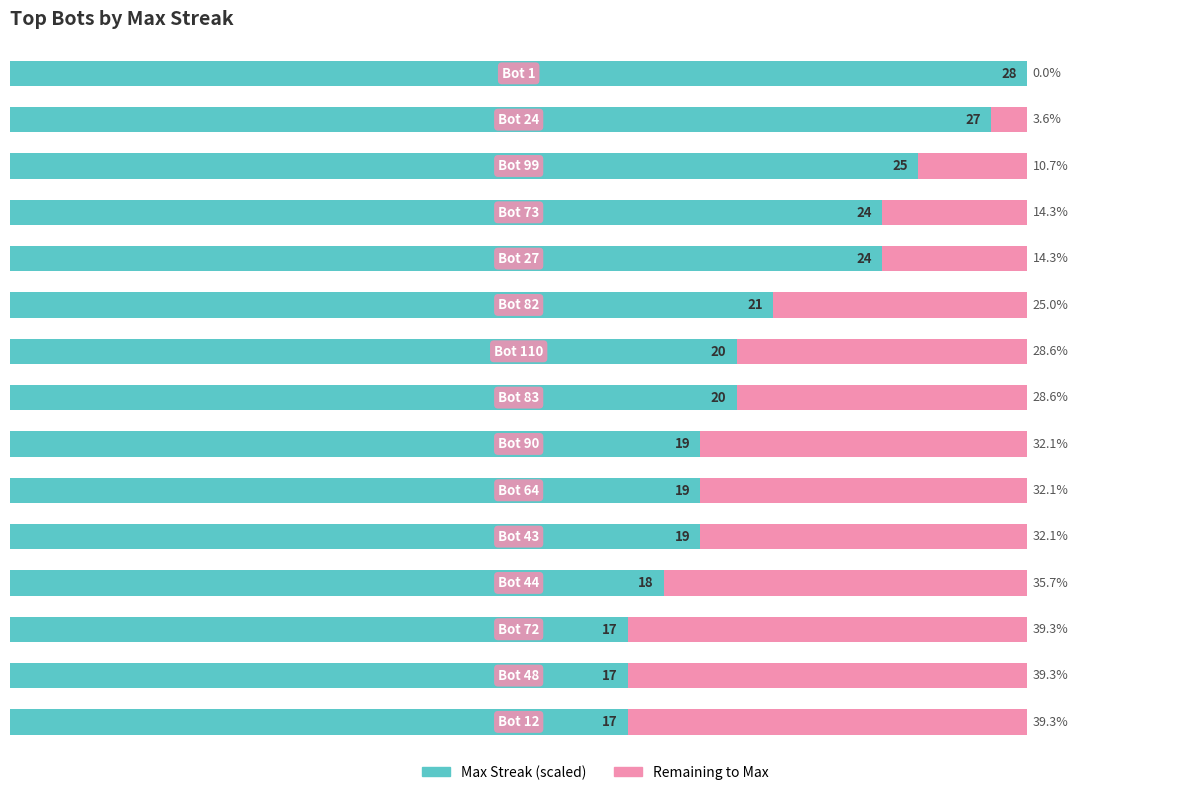

Does the chart contain any negative values?

No